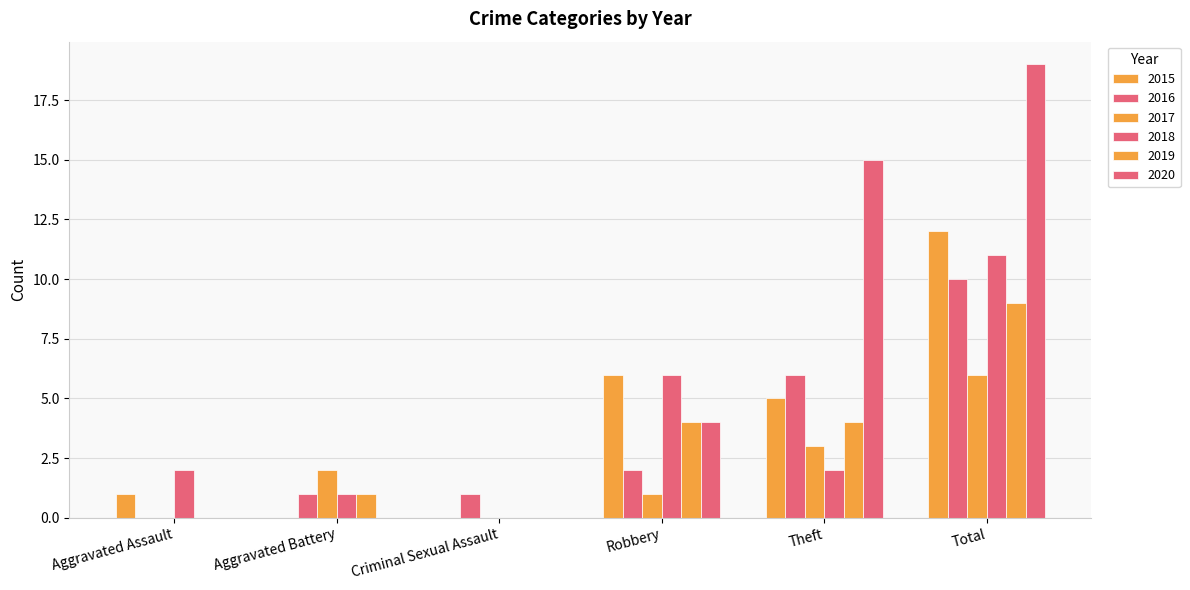

How many series are shown in this chart?

6